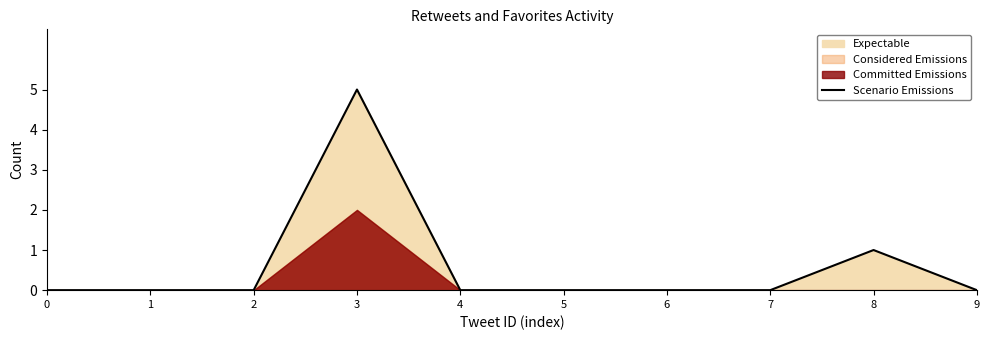

Does the chart display data point markers on the line(s)?

No